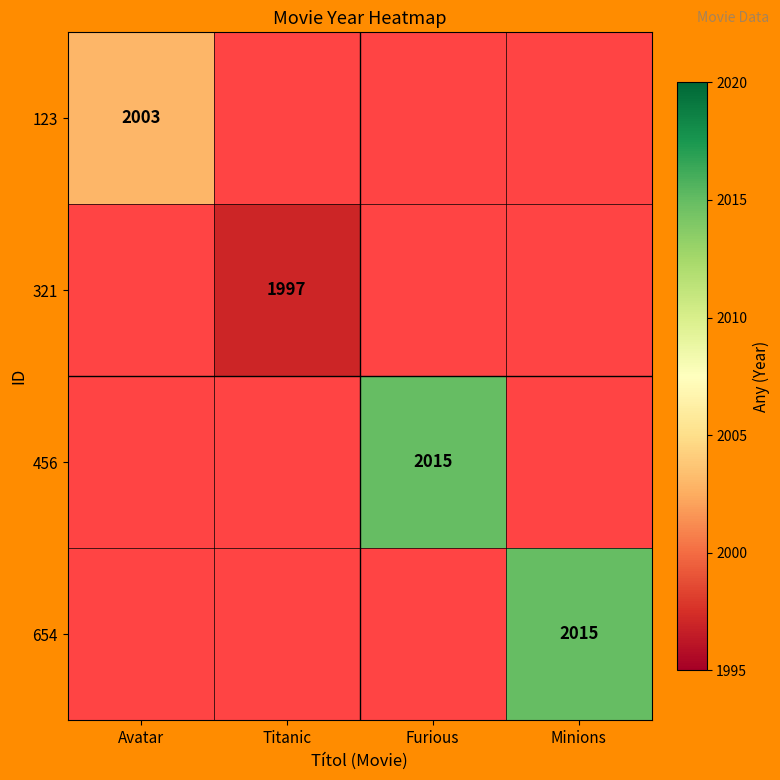

The value of 321 at Titanic is 3407. True or false?

False